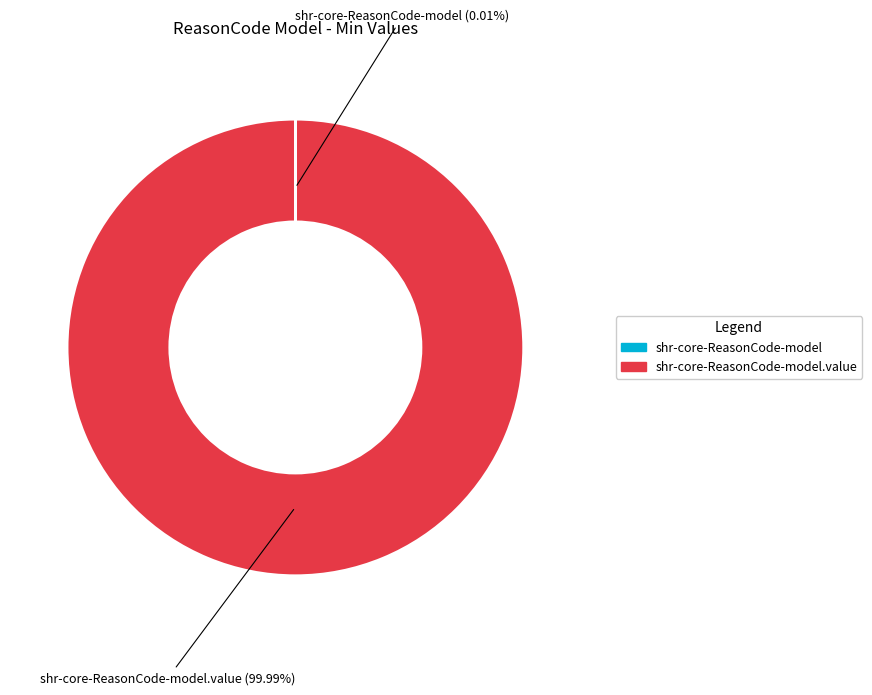

To the nearest percent, what is the difference between the largest and smallest slice percentages?

100%